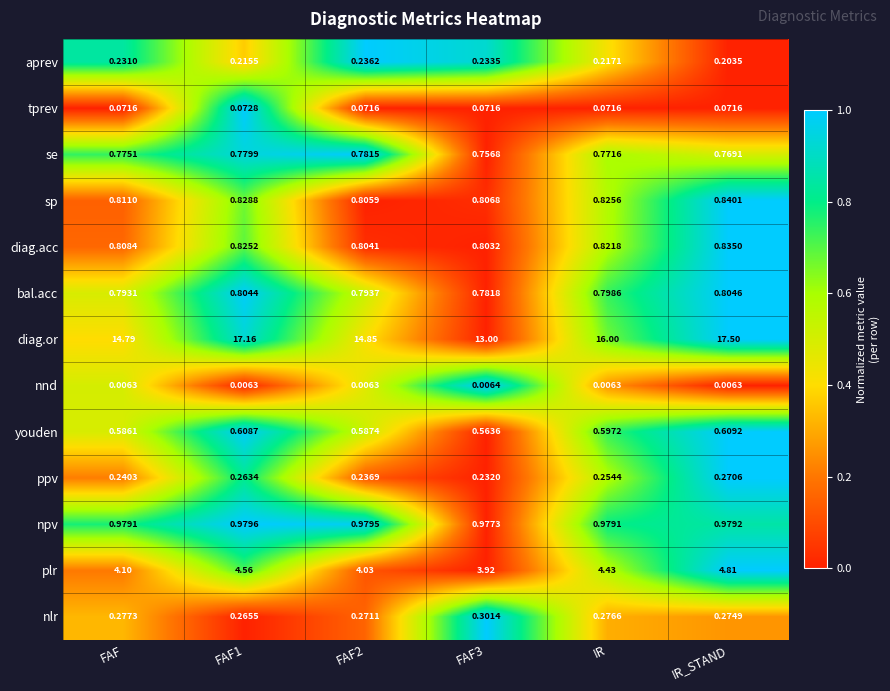

List the series in order of their peak value, lowest first.

nnd, tprev, aprev, ppv, nlr, youden, se, bal.acc, diag.acc, sp, npv, plr, diag.or